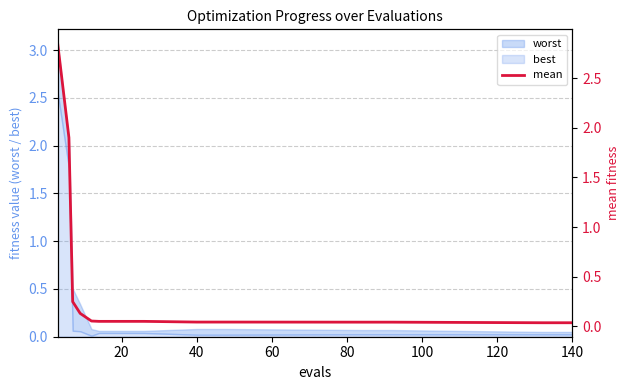

Reading right to left, what are all the values shown in this chart?

0.0	0.0	0.0	0.0	0.0	0.0	0.0	0.0	0.0	0.1	0.1	0.1	0.1	0.1	0.1	0.2	1.9	2.9